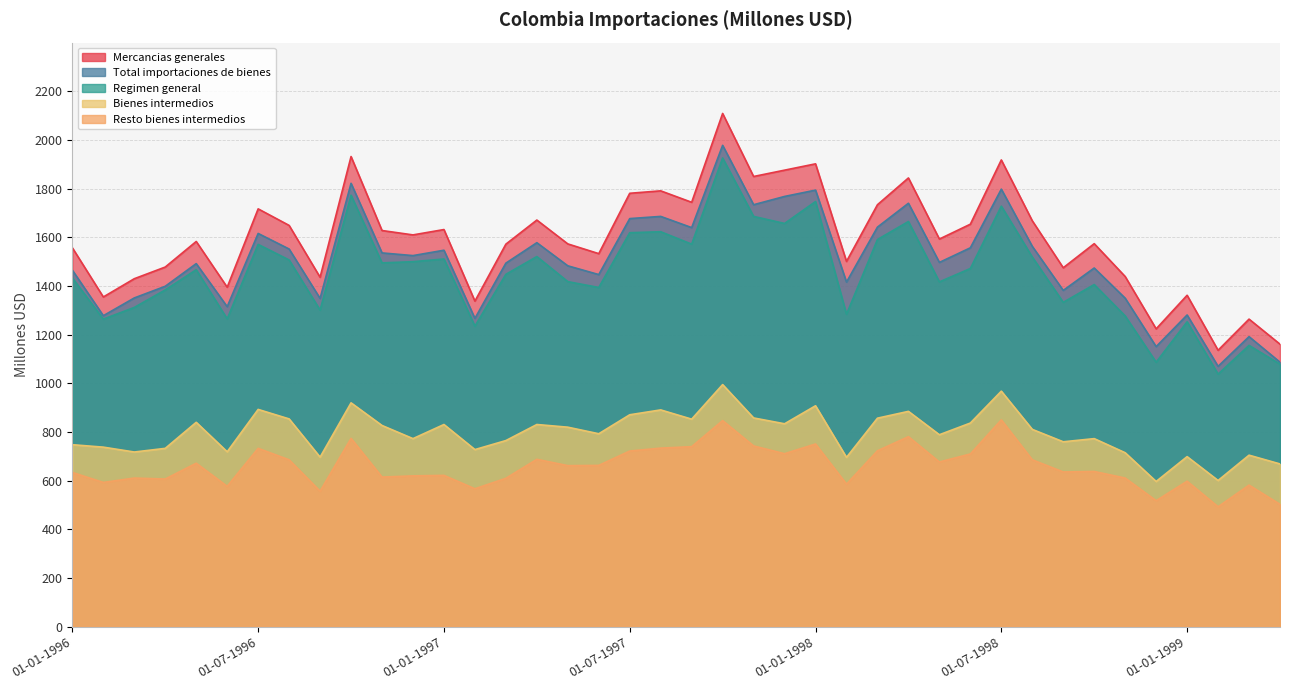

Reading left to right, list all the values displayed in this chart.

Total importaciones de bienes: 01-01-1996=1465	01-02-1996=1278	01-03-1996=1351	01-04-1996=1399	01-05-1996=1492	01-06-1996=1315	01-07-1996=1616	01-08-1996=1552	01-09-1996=1349	01-10-1996=1822	01-11-1996=1536	01-12-1996=1525	01-01-1997=1547	01-02-1997=1267	01-03-1997=1494	01-04-1997=1578	01-05-1997=1483	01-06-1997=1447	01-07-1997=1677	01-08-1997=1686	01-09-1997=1640	01-10-1997=1978	01-11-1997=1734	01-12-1997=1768	01-01-1998=1794	01-02-1998=1416	01-03-1998=1642	01-04-1998=1740	01-05-1998=1497	01-06-1998=1557	01-07-1998=1798	01-08-1998=1563	01-09-1998=1382	01-10-1998=1474	01-11-1998=1350	01-12-1998=1151	01-01-1999=1281	01-02-1999=1070	01-03-1999=1192	01-04-1999=1087
Mercancias generales: 01-01-1996=1557	01-02-1996=1355	01-03-1996=1430	01-04-1996=1478	01-05-1996=1583	01-06-1996=1395	01-07-1996=1717	01-08-1996=1649	01-09-1996=1436	01-10-1996=1932	01-11-1996=1628	01-12-1996=1610	01-01-1997=1632	01-02-1997=1338	01-03-1997=1572	01-04-1997=1671	01-05-1997=1573	01-06-1997=1533	01-07-1997=1781	01-08-1997=1791	01-09-1997=1744	01-10-1997=2109	01-11-1997=1850	01-12-1997=1876	01-01-1998=1902	01-02-1998=1501	01-03-1998=1734	01-04-1998=1844	01-05-1998=1593	01-06-1998=1654	01-07-1998=1918	01-08-1998=1668	01-09-1998=1475	01-10-1998=1574	01-11-1998=1439	01-12-1998=1224	01-01-1999=1362	01-02-1999=1136	01-03-1999=1264	01-04-1999=1161
Regimen general: 01-01-1996=1433	01-02-1996=1264	01-03-1996=1312	01-04-1996=1384	01-05-1996=1467	01-06-1996=1265	01-07-1996=1571	01-08-1996=1507	01-09-1996=1301	01-10-1996=1773	01-11-1996=1495	01-12-1996=1500	01-01-1997=1511	01-02-1997=1235	01-03-1997=1448	01-04-1997=1521	01-05-1997=1418	01-06-1997=1394	01-07-1997=1619	01-08-1997=1623	01-09-1997=1572	01-10-1997=1926	01-11-1997=1686	01-12-1997=1657	01-01-1998=1747	01-02-1998=1284	01-03-1998=1591	01-04-1998=1665	01-05-1998=1417	01-06-1998=1472	01-07-1998=1728	01-08-1998=1519	01-09-1998=1333	01-10-1998=1406	01-11-1998=1277	01-12-1998=1087	01-01-1999=1253	01-02-1999=1038	01-03-1999=1156	01-04-1999=1079
Bienes intermedios: 01-01-1996=748	01-02-1996=738	01-03-1996=718	01-04-1996=733	01-05-1996=840	01-06-1996=719	01-07-1996=893	01-08-1996=854	01-09-1996=697	01-10-1996=920	01-11-1996=827	01-12-1996=773	01-01-1997=831	01-02-1997=728	01-03-1997=765	01-04-1997=831	01-05-1997=820	01-06-1997=793	01-07-1997=871	01-08-1997=891	01-09-1997=853	01-10-1997=995	01-11-1997=858	01-12-1997=834	01-01-1998=908	01-02-1998=696	01-03-1998=857	01-04-1998=885	01-05-1998=789	01-06-1998=837	01-07-1998=968	01-08-1998=811	01-09-1998=760	01-10-1998=773	01-11-1998=715	01-12-1998=597	01-01-1999=699	01-02-1999=601	01-03-1999=705	01-04-1999=669
Resto bienes intermedios: 01-01-1996=634	01-02-1996=593	01-03-1996=611	01-04-1996=607	01-05-1996=672	01-06-1996=577	01-07-1996=733	01-08-1996=686	01-09-1996=557	01-10-1996=774	01-11-1996=615	01-12-1996=620	01-01-1997=622	01-02-1997=567	01-03-1997=610	01-04-1997=688	01-05-1997=662	01-06-1997=663	01-07-1997=722	01-08-1997=734	01-09-1997=740	01-10-1997=847	01-11-1997=743	01-12-1997=711	01-01-1998=751	01-02-1998=586	01-03-1998=723	01-04-1998=781	01-05-1998=677	01-06-1998=710	01-07-1998=850	01-08-1998=686	01-09-1998=636	01-10-1998=638	01-11-1998=611	01-12-1998=518	01-01-1999=598	01-02-1999=493	01-03-1999=582	01-04-1999=503